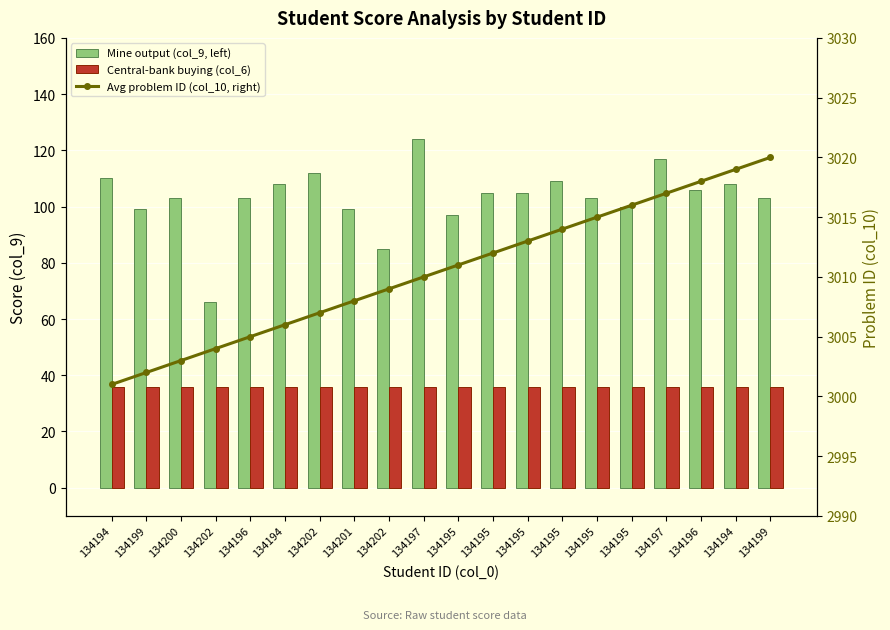

The value of Central-bank buying (col_6) at 134199 is 36. True or false?

True